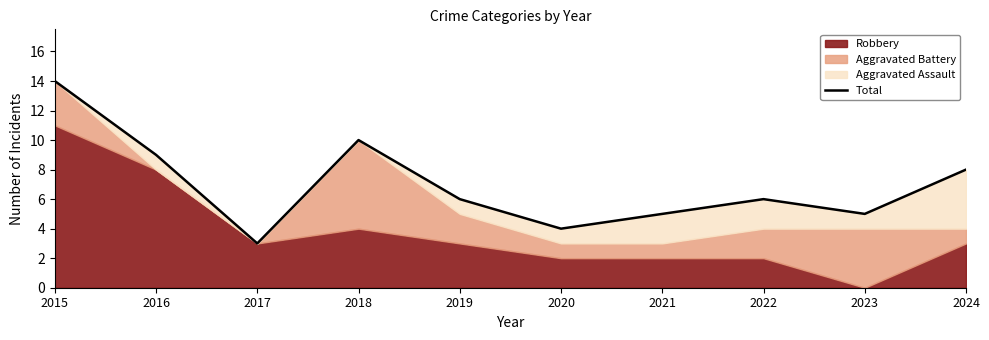

List the labels in order of value, smallest first.

2017, 2020, 2021, 2023, 2019, 2022, 2024, 2016, 2018, 2015